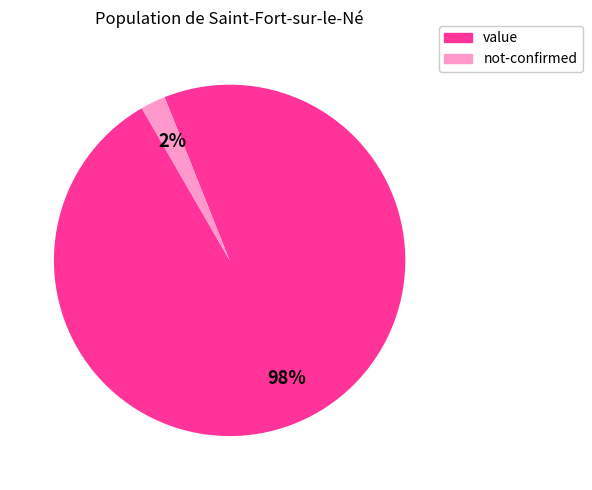

Which category has the biggest portion of the pie?

value